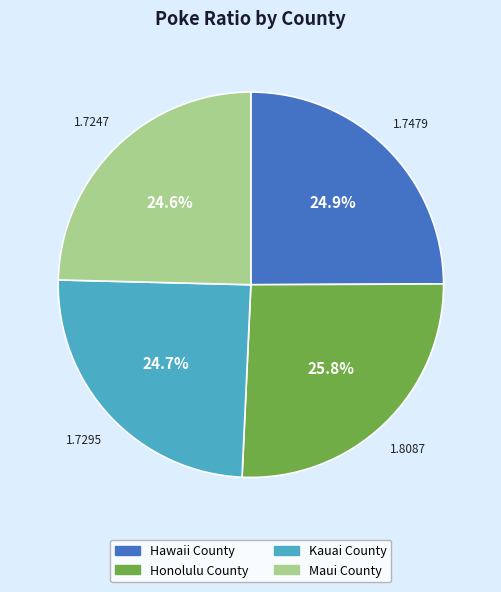

Approximately how many times larger is the value at Honolulu County compared to Maui County?

1.0